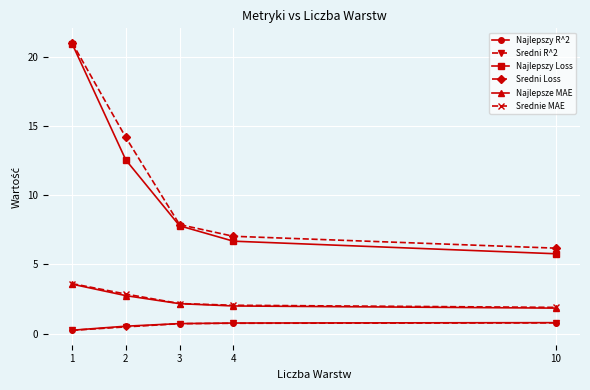

True or false: Srednie MAE and Najlepszy R^2 cross at least once.

False